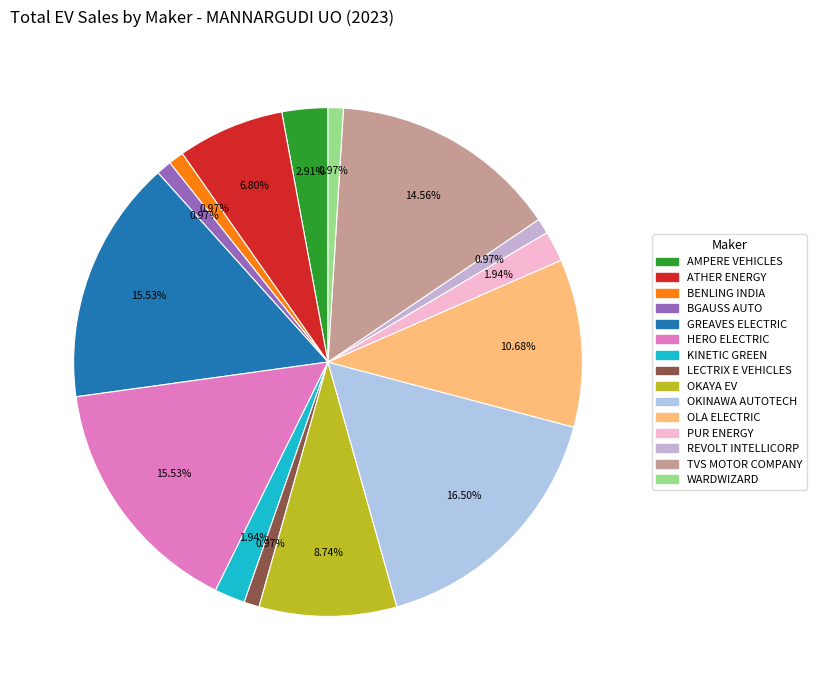

What percentage is the KINETIC GREEN slice, to the nearest percent?

2%